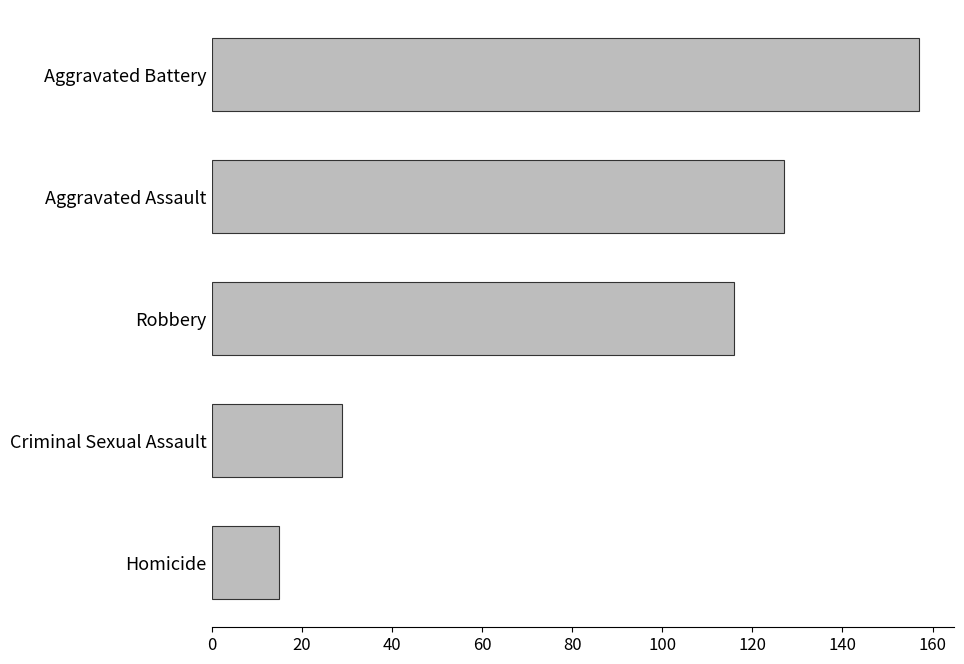

True or false: the data shows 72 at Aggravated Battery.

False